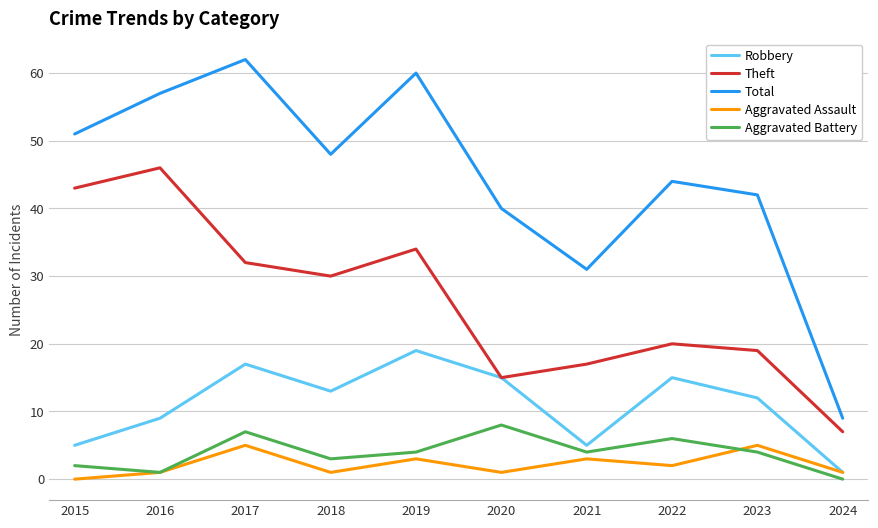

True or false: Robbery and Total cross at least once.

False